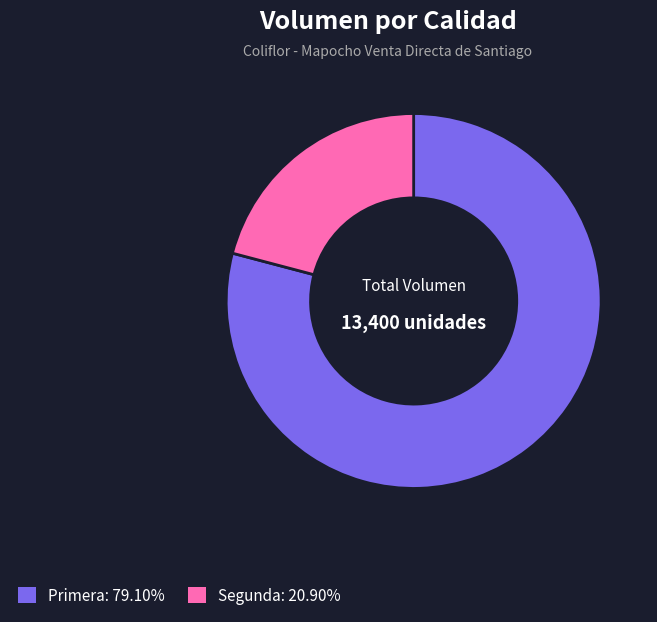

Rank the categories by value from highest to lowest.

Primera, Segunda